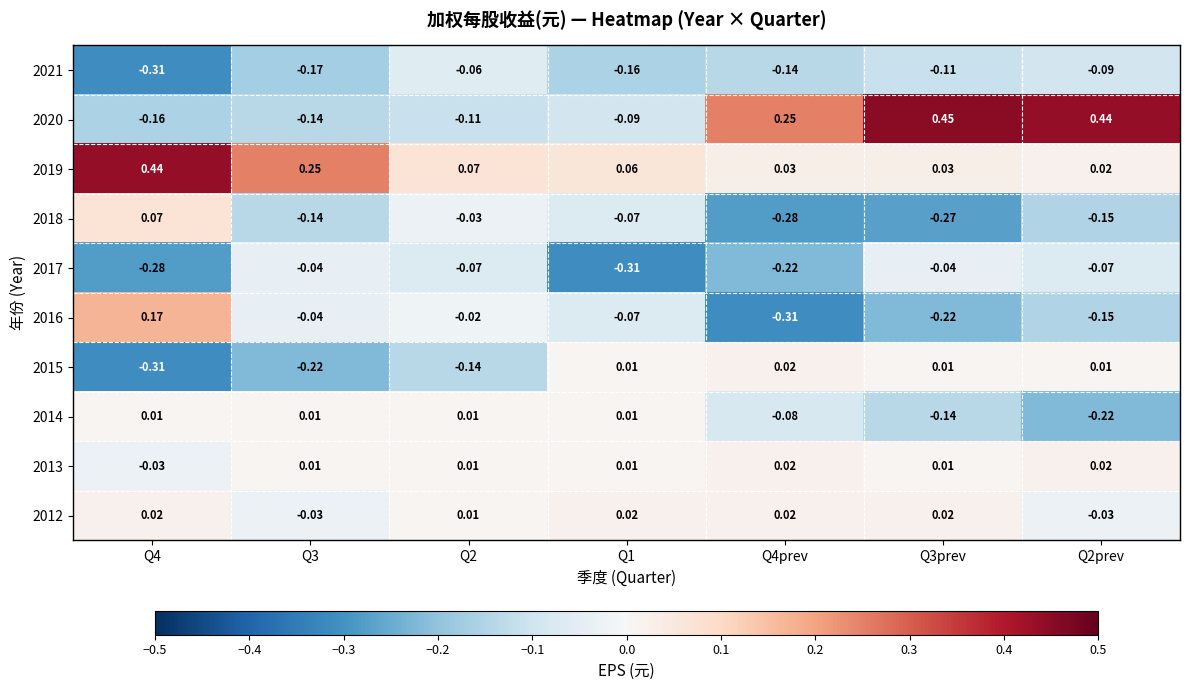

How many negative values does the 2020 series have?

4